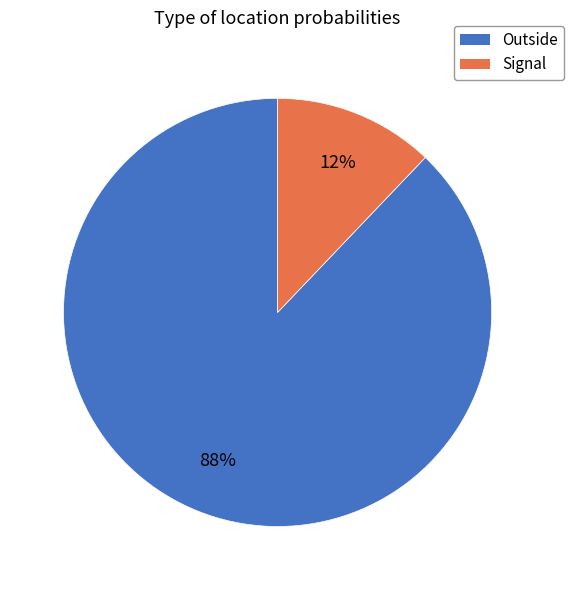

To the nearest percent, what percentage of the pie is Signal?

12%